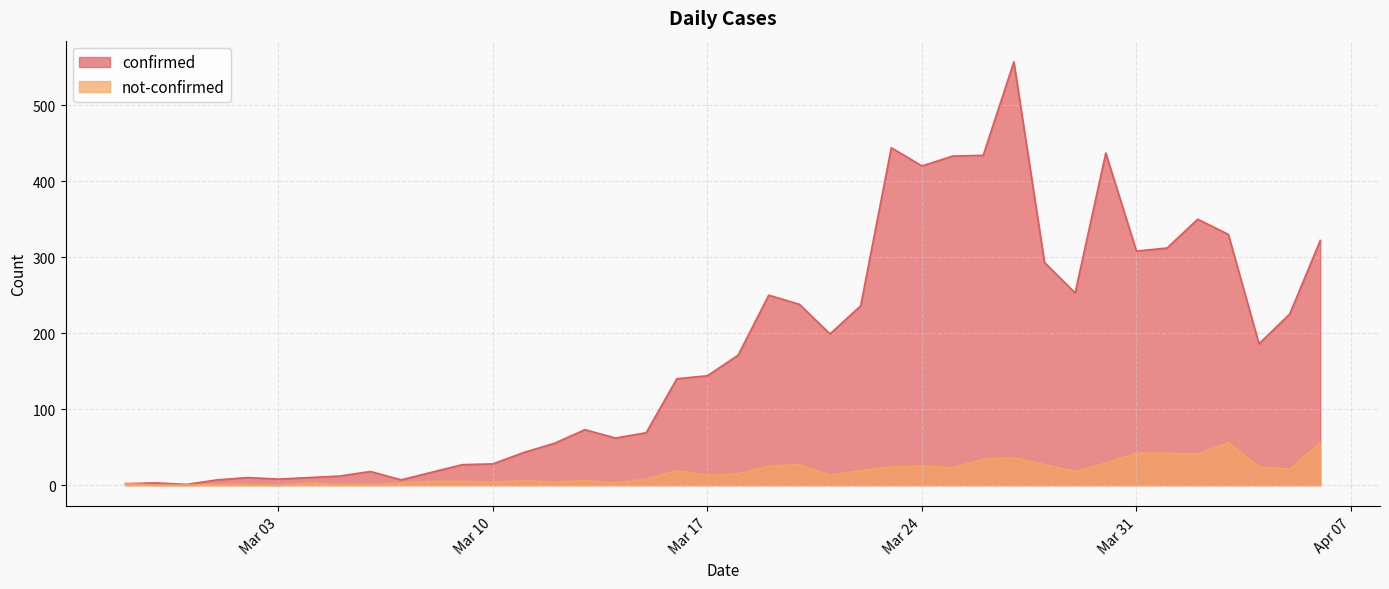

Where is the first local maximum for confirmed?

2020-02-28